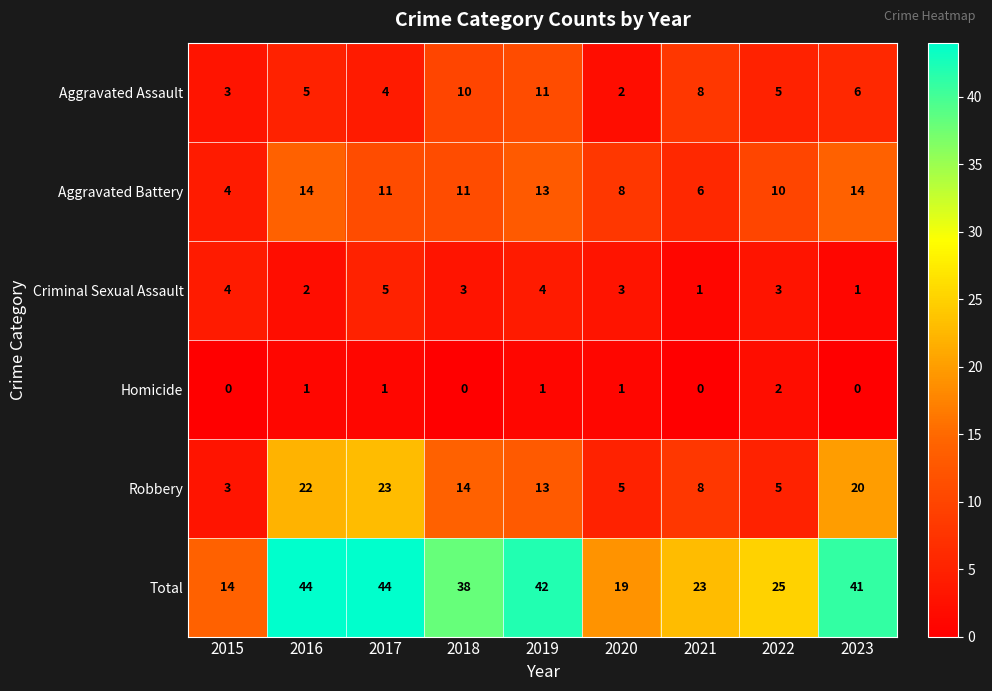

What is the total value across all series at 2022?

50